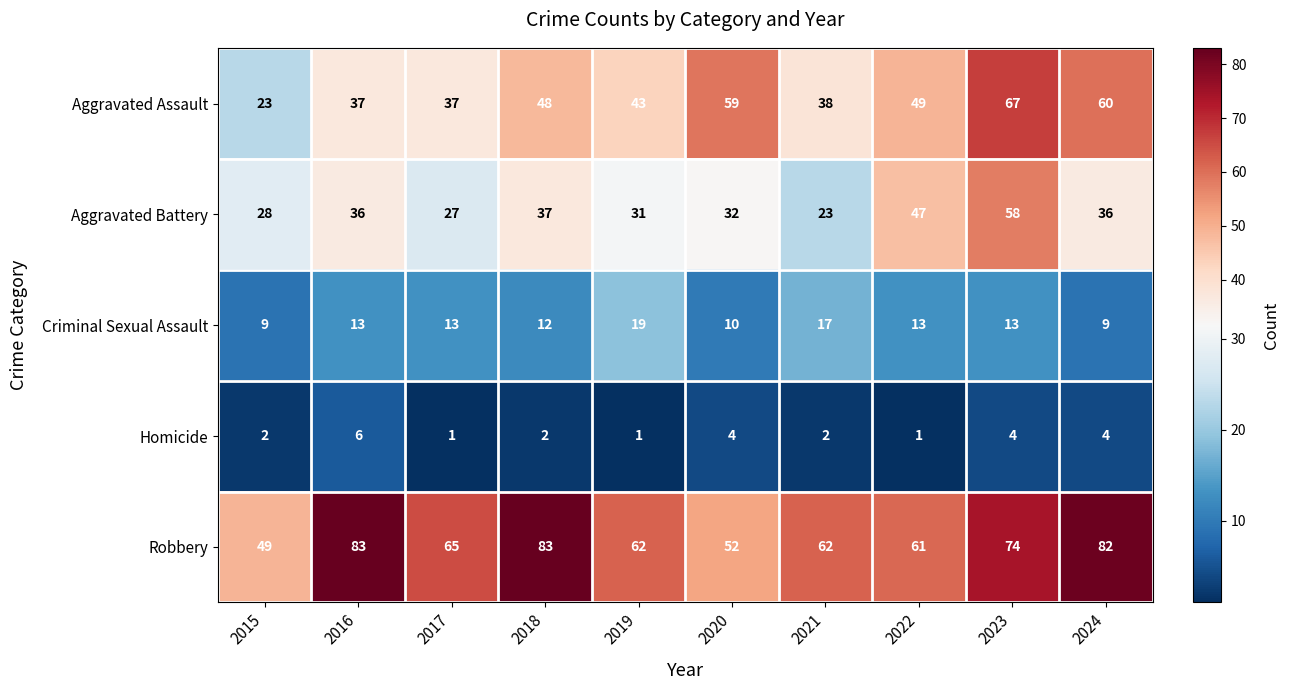

True or false: Robbery has a value of 81 at 2015.

False